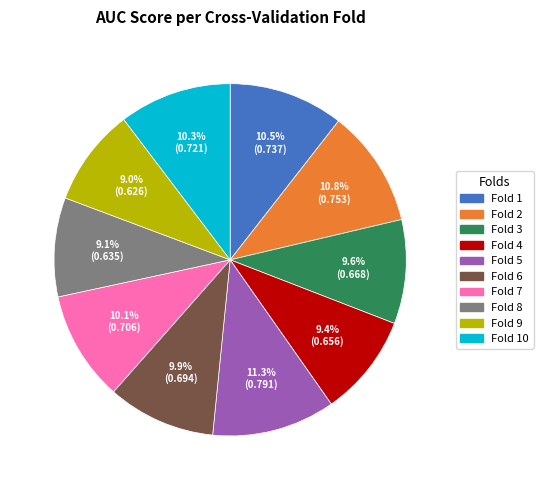

To the nearest percent, what is the average slice percentage?

10%